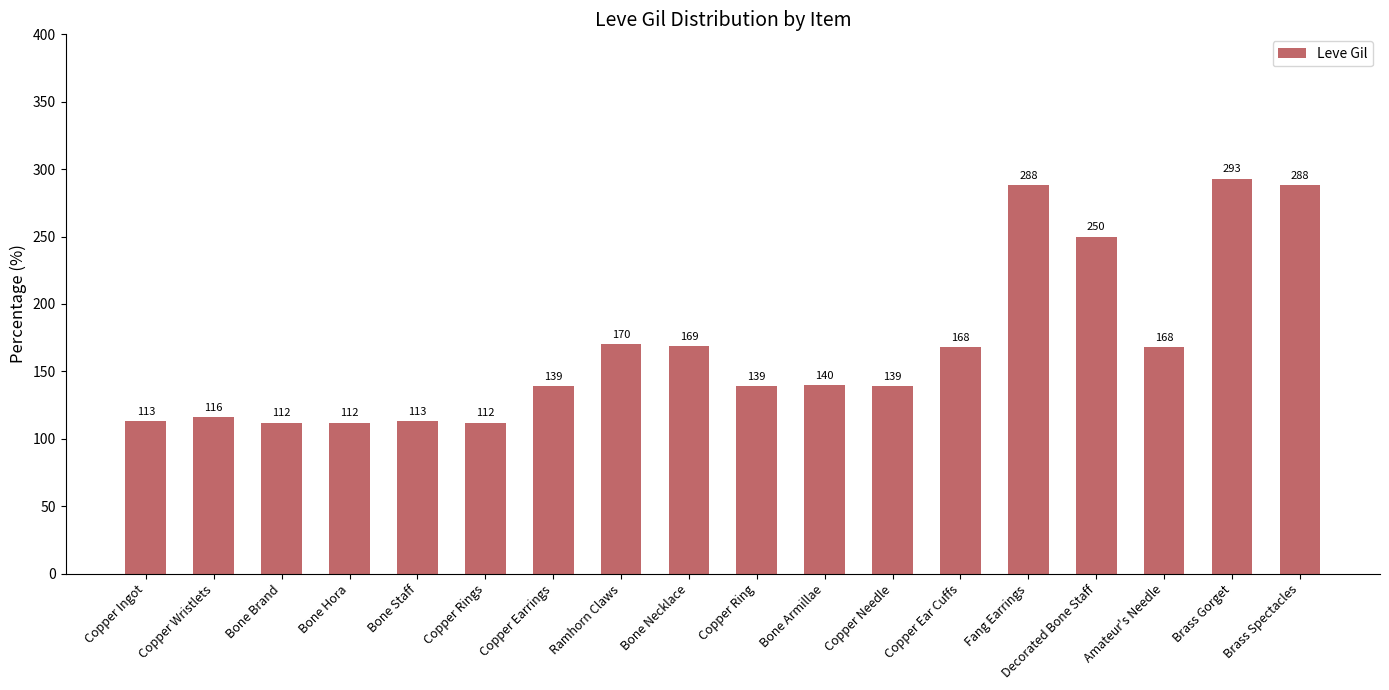

Where is the data nearest to the value 202?

Ramhorn Claws